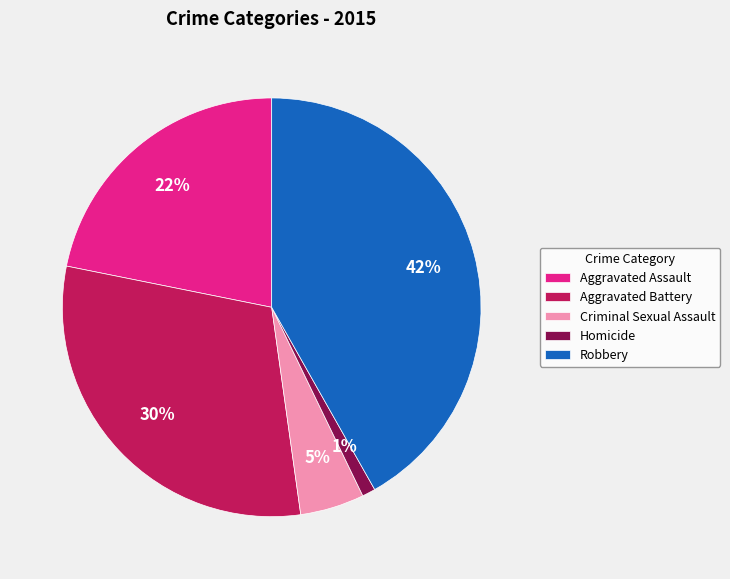

Is it true that Aggravated Assault is 22% of the pie?

True